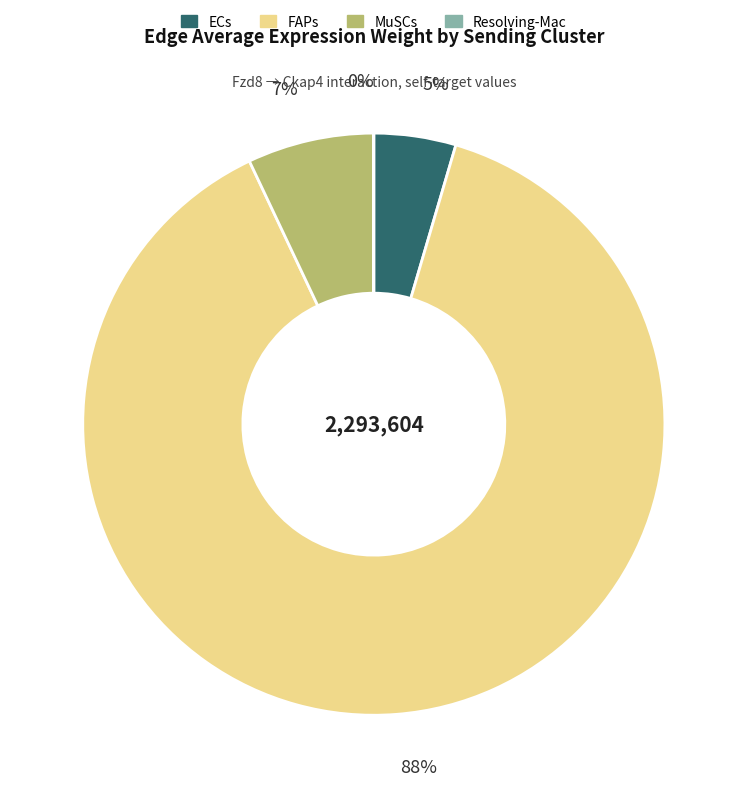

Is there a majority slice in this chart?

Yes